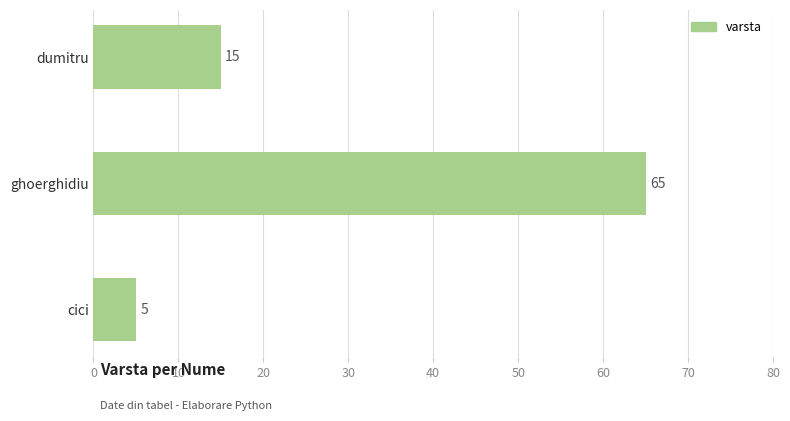

List the labels in order of value, largest first.

ghoerghidiu, dumitru, cici